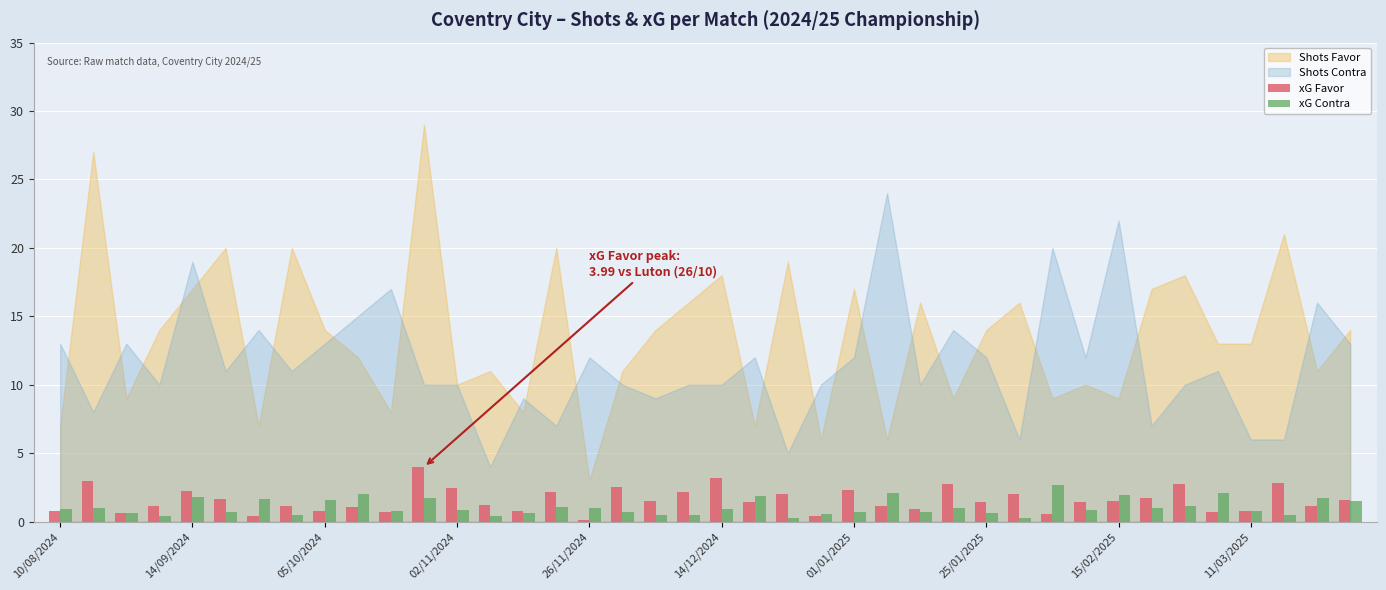

How many bars are there in each group?

2